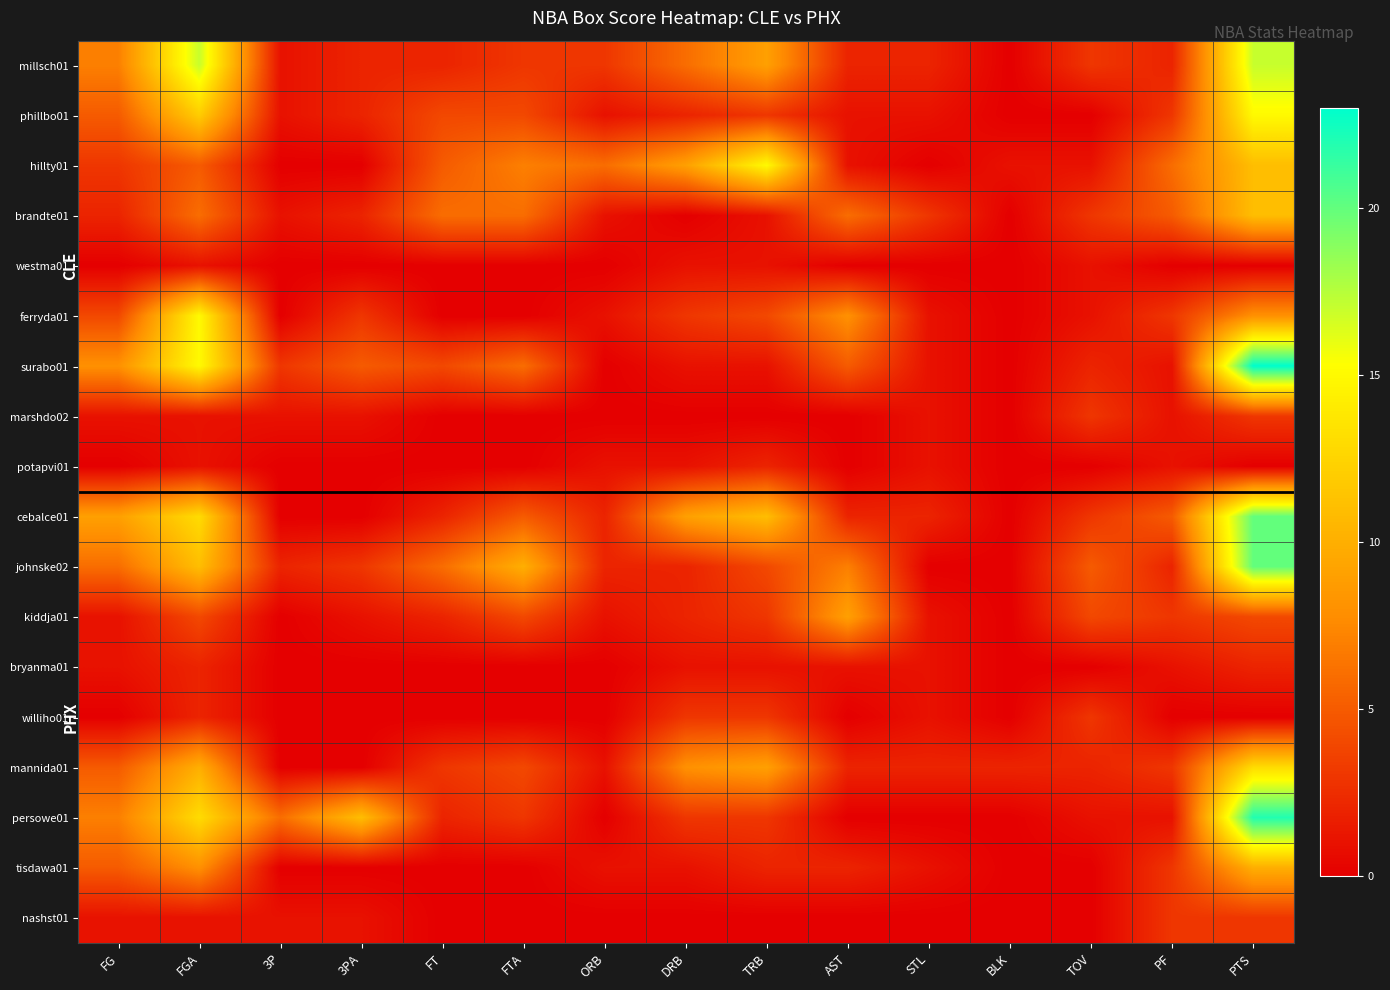

At which category is the sum across all series the highest?

PTS